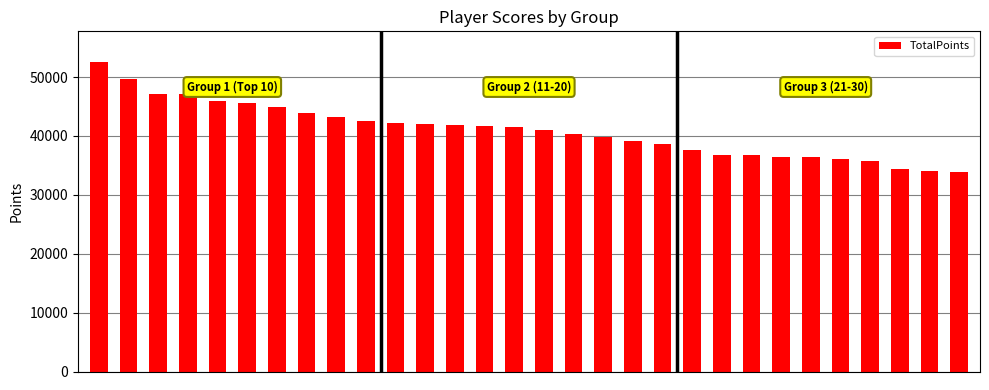

What is the value of the 1st bar from the left?

52520